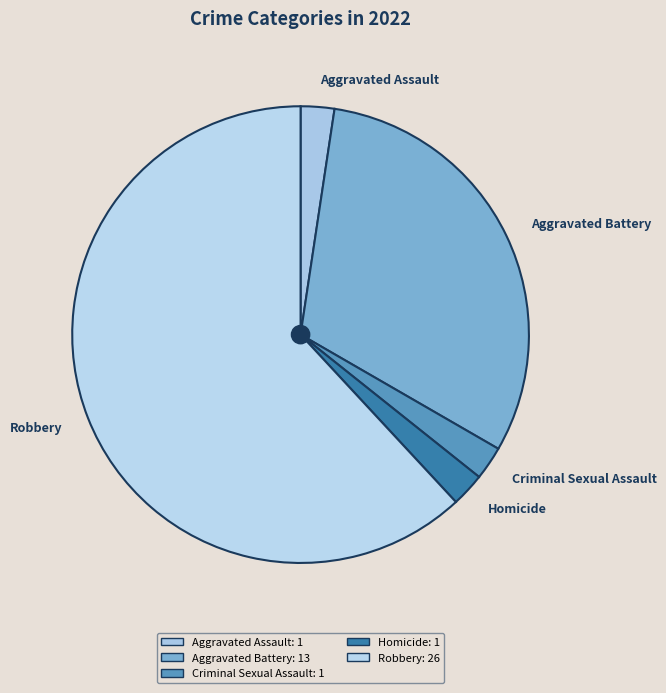

Is it true that Robbery is 54% of the pie?

False